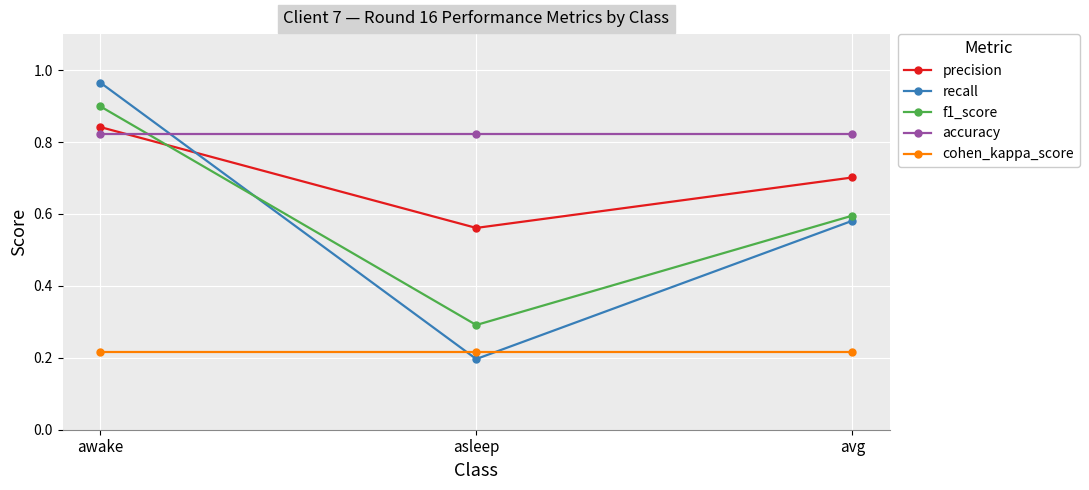

True or false: f1_score has a value of 0.4 at avg.

False